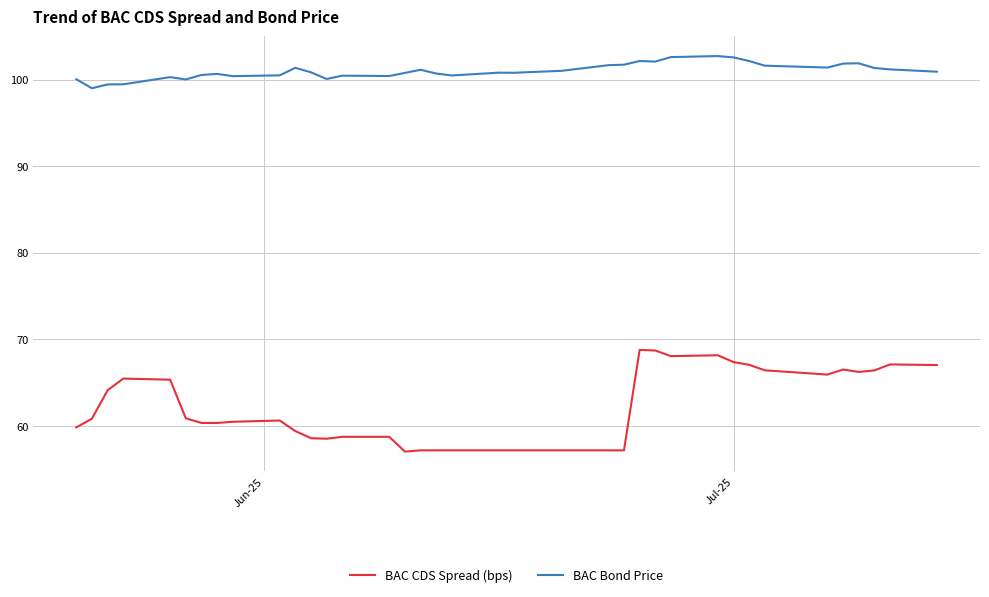

Which series has the largest total across all categories?

BAC Bond Price